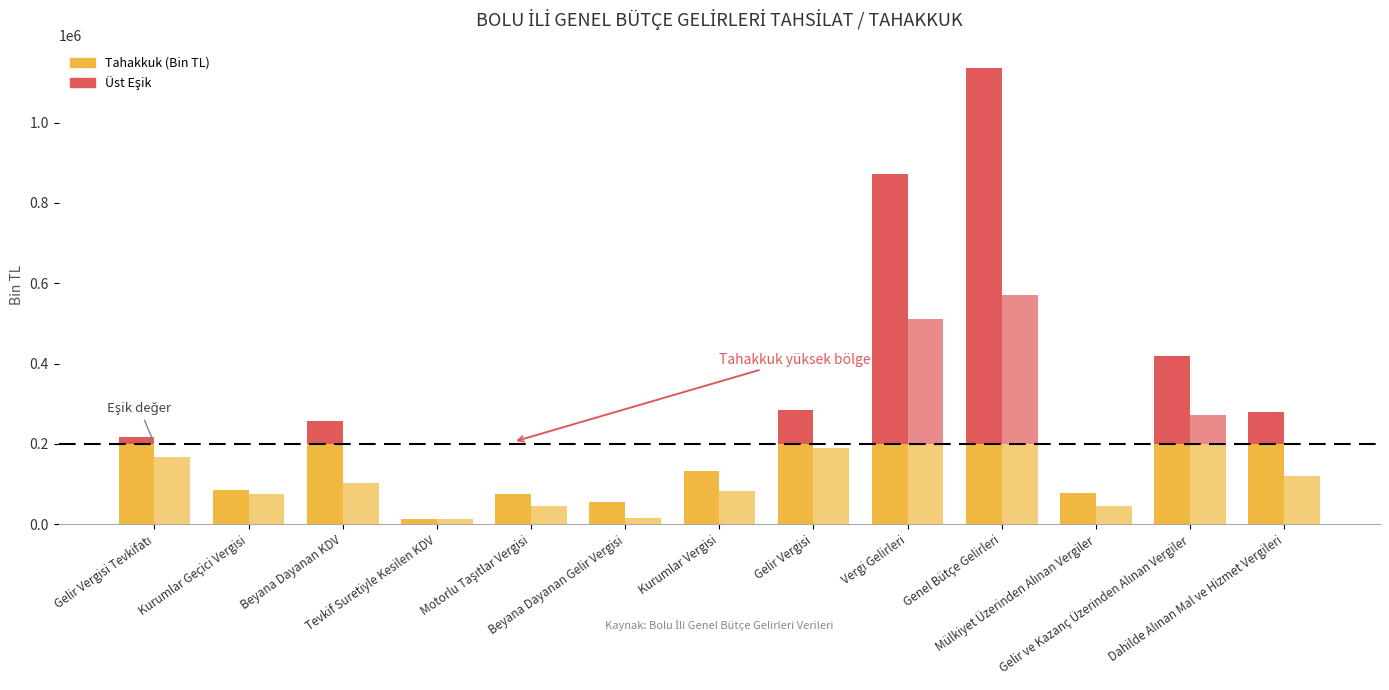

What position from the left is Kurumlar Geçici Vergisi?

2